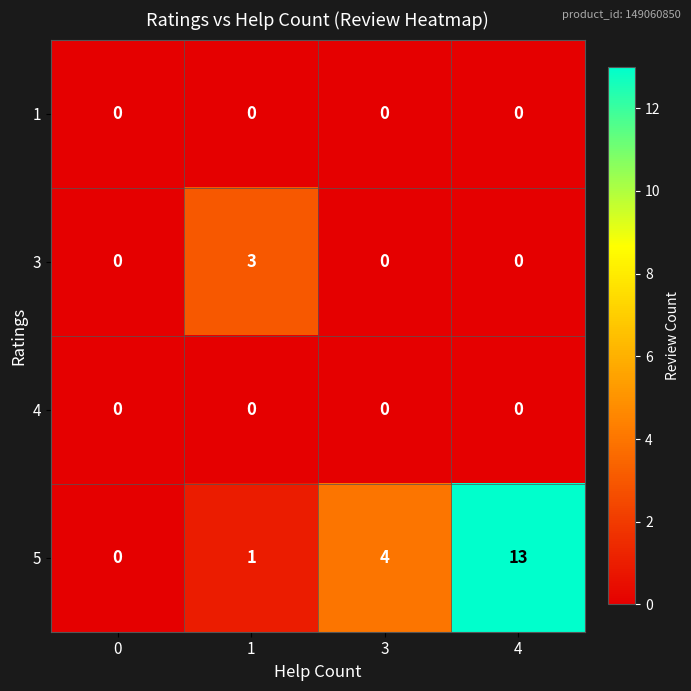

At which category is the sum across all series the highest?

4